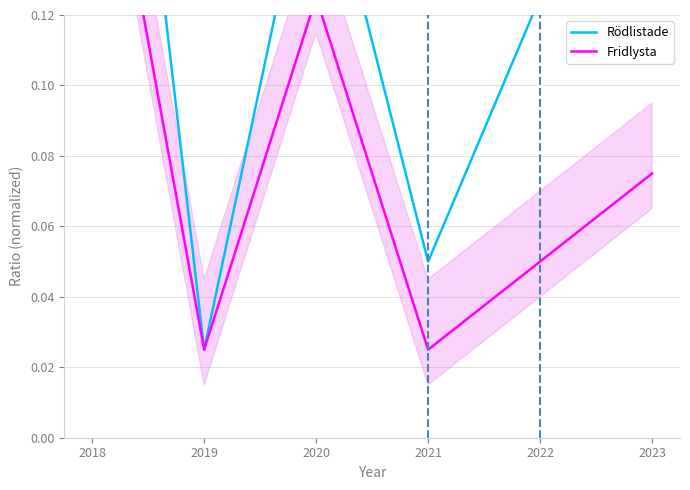

Does the chart display data point markers on the line(s)?

No